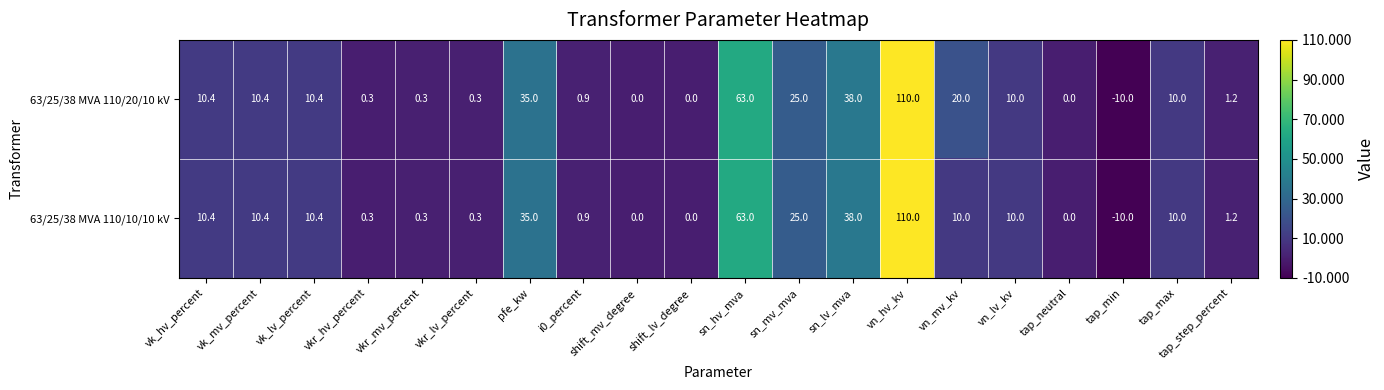

At which category is the sum across all series the highest?

vn_hv_kv